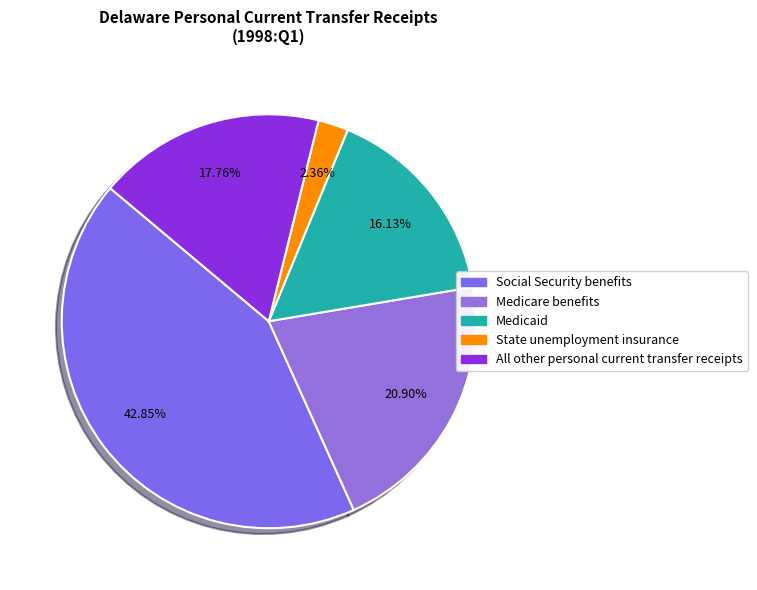

How much of the chart is everything except State unemployment insurance?

97.6%